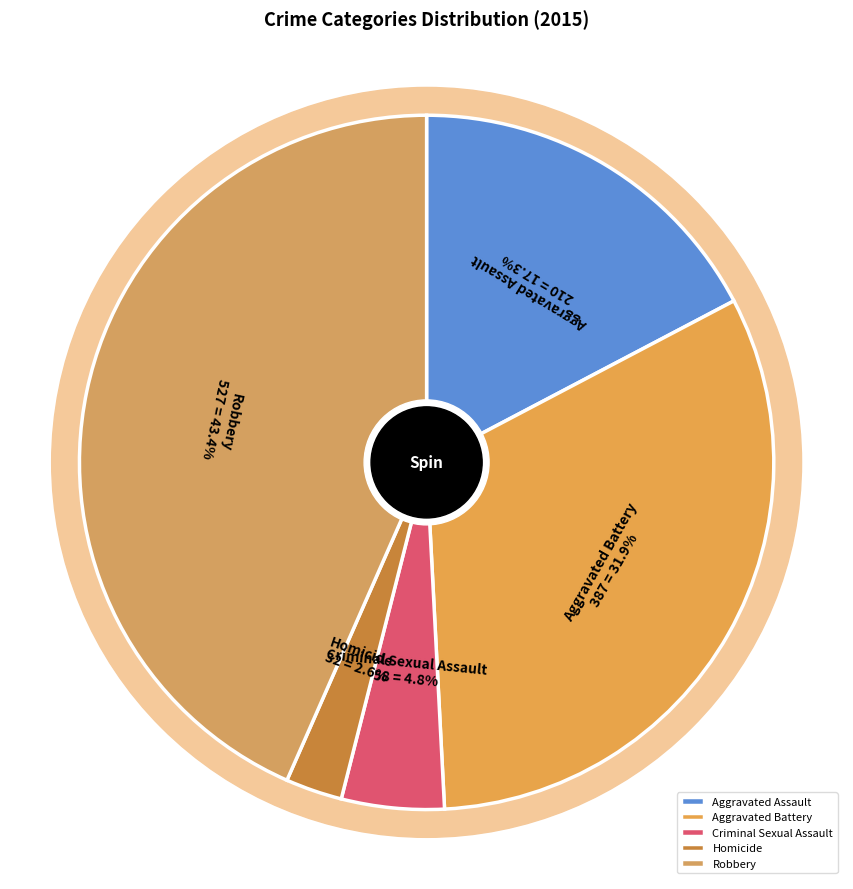

The Aggravated Assault slice represents 30% of the pie. True or false?

False